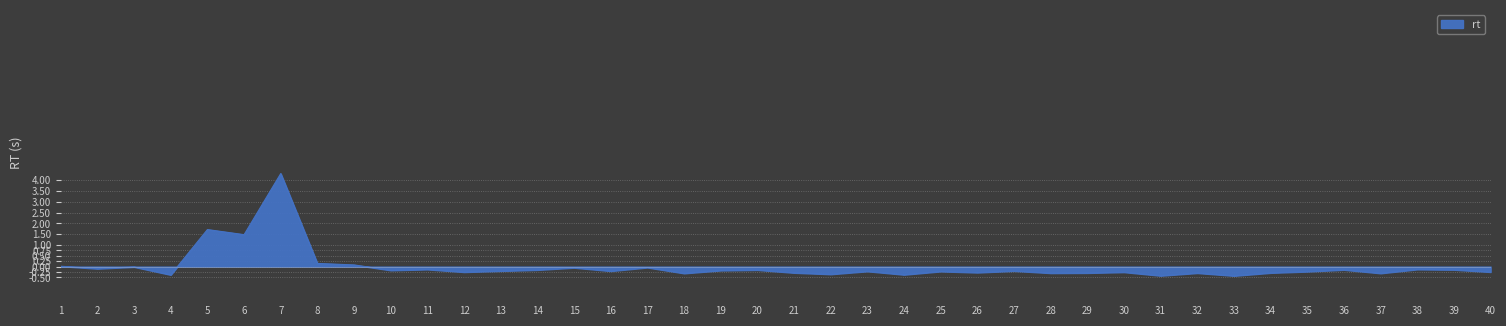

What is the difference between the maximum and minimum values?

4.7